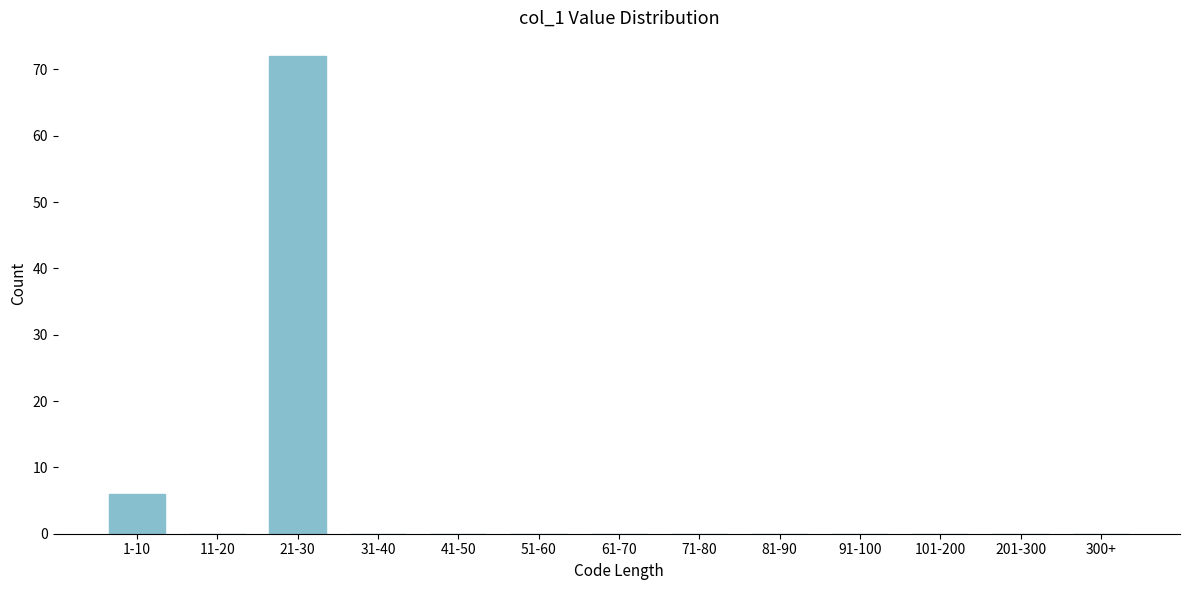

Reading left to right, list all the values displayed in this chart.

1-10=6	11-20=0	21-30=72	31-40=0	41-50=0	51-60=0	61-70=0	71-80=0	81-90=0	91-100=0	101-200=0	201-300=0	300+=0